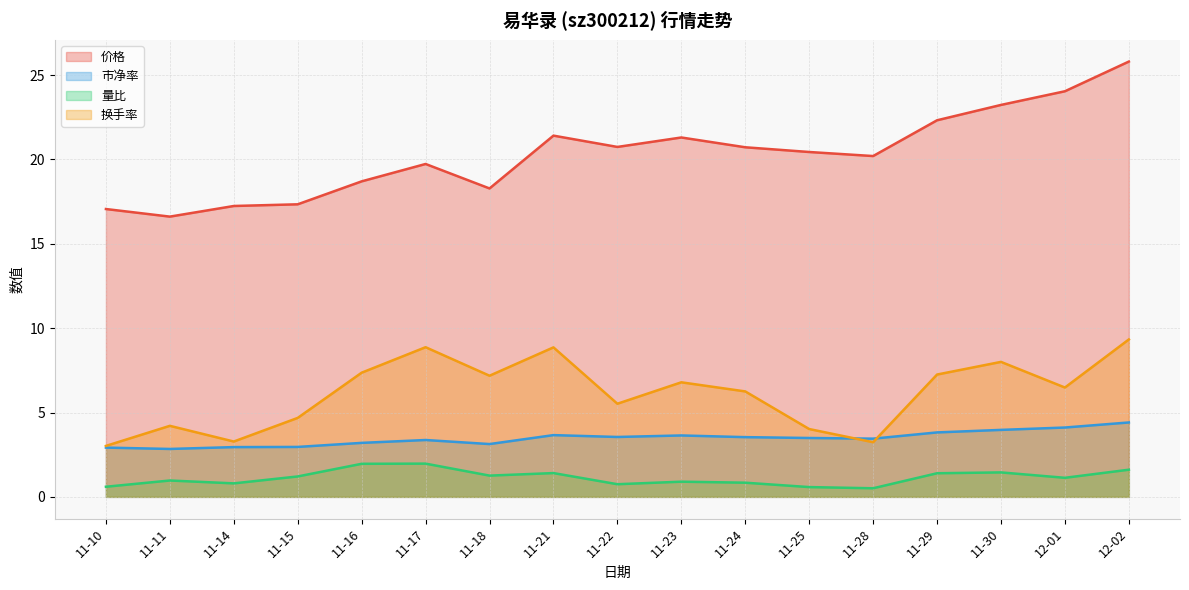

What is the sum of the 市净率 values at 11-24 and 11-14?

6.5